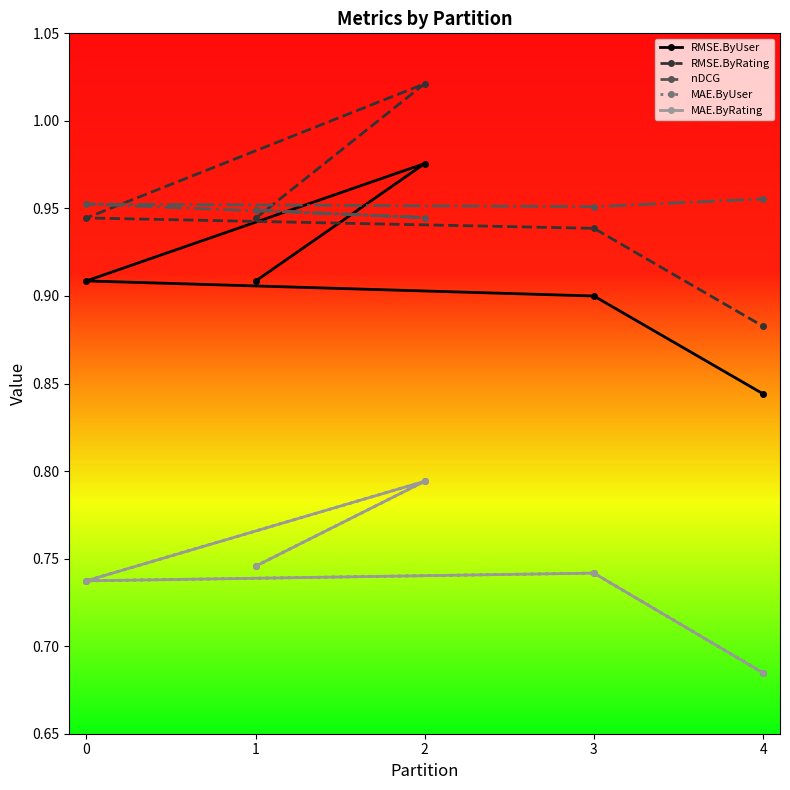

True or false: RMSE.ByUser and MAE.ByRating intersect in this chart.

False